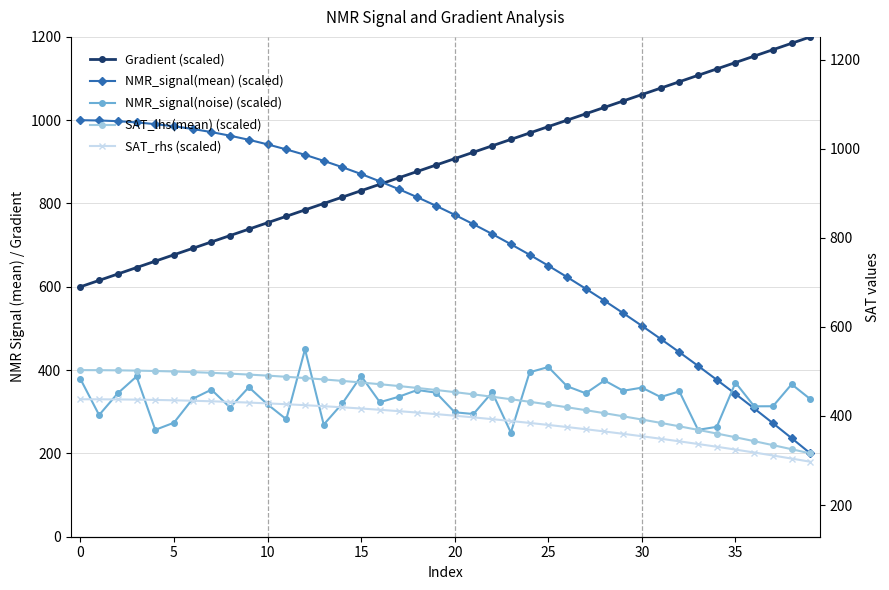

List the series in order of their peak value, highest first.

Gradient (scaled), NMR_signal(mean) (scaled), NMR_signal(noise) (scaled), SAT_lhs(mean) (scaled), SAT_rhs (scaled)